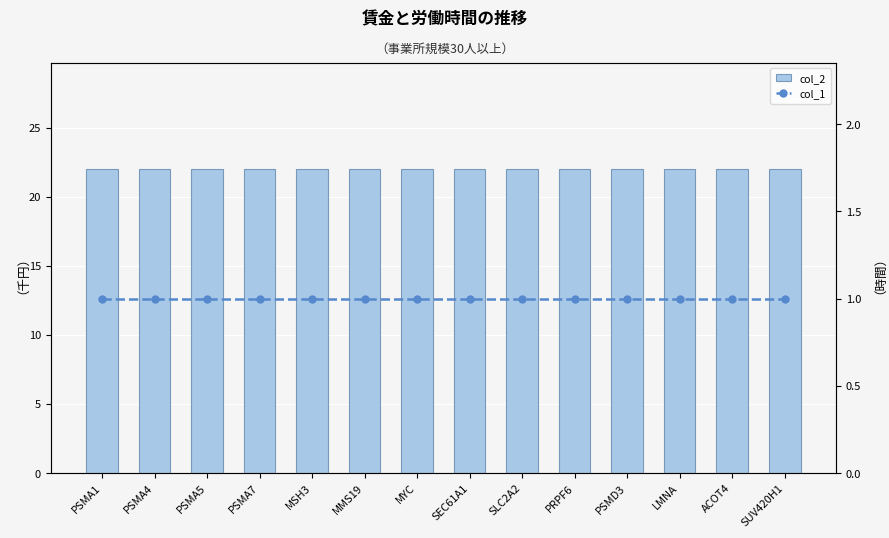

What is the total value across all series at ACOT4?

23